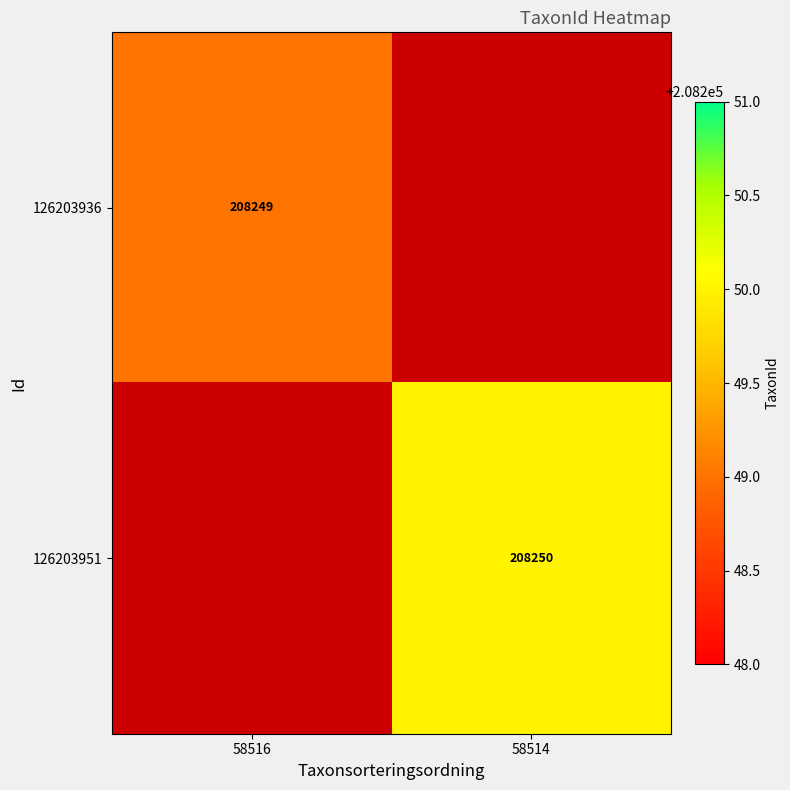

True or false: 126203951 has a value of 208250 at 58514.

True